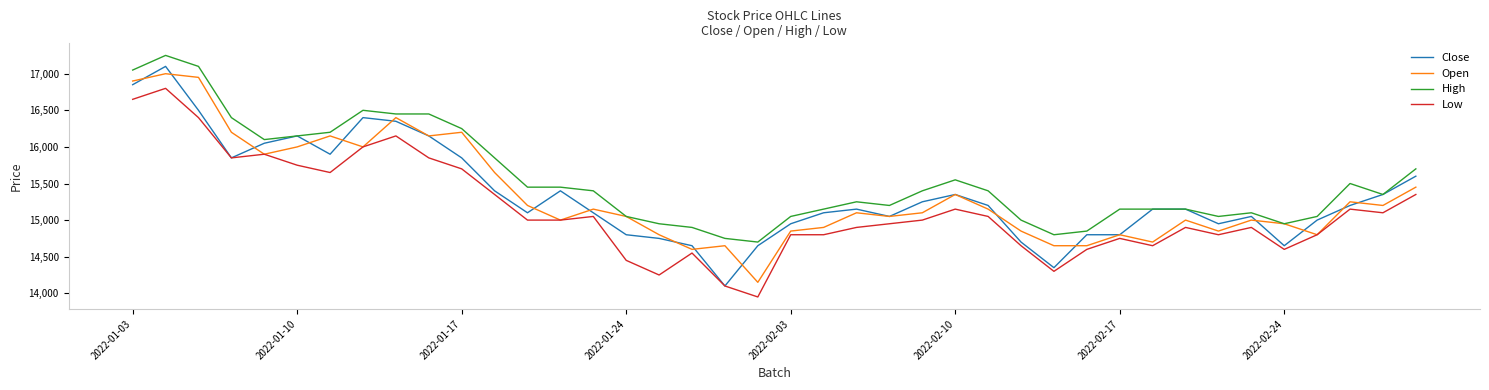

What is the minimum value shown in the chart?

13950